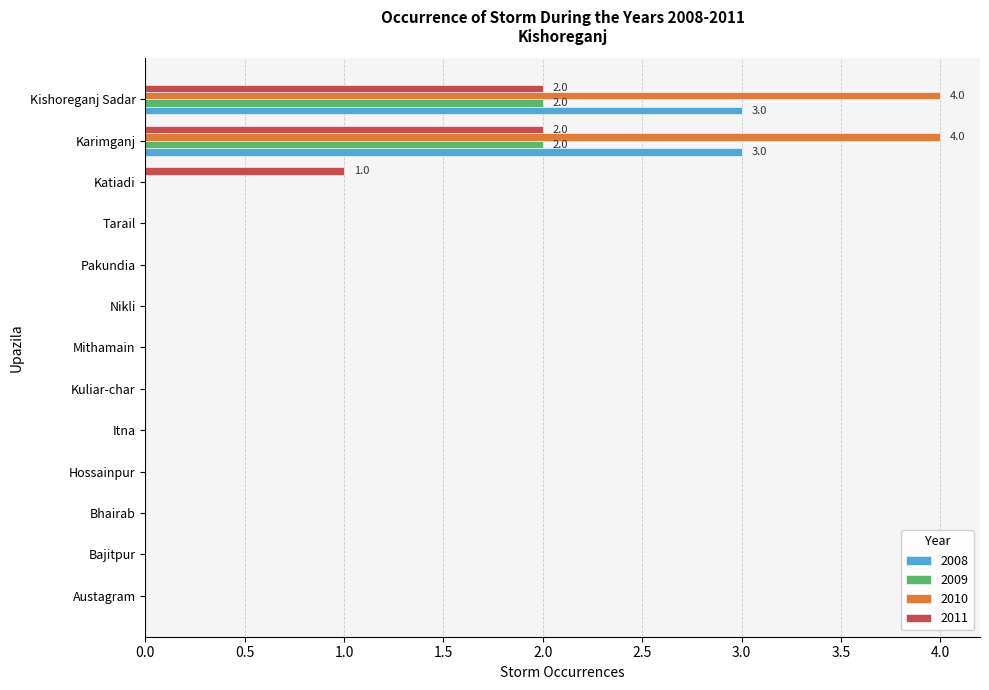

How many series are shown in this chart?

4